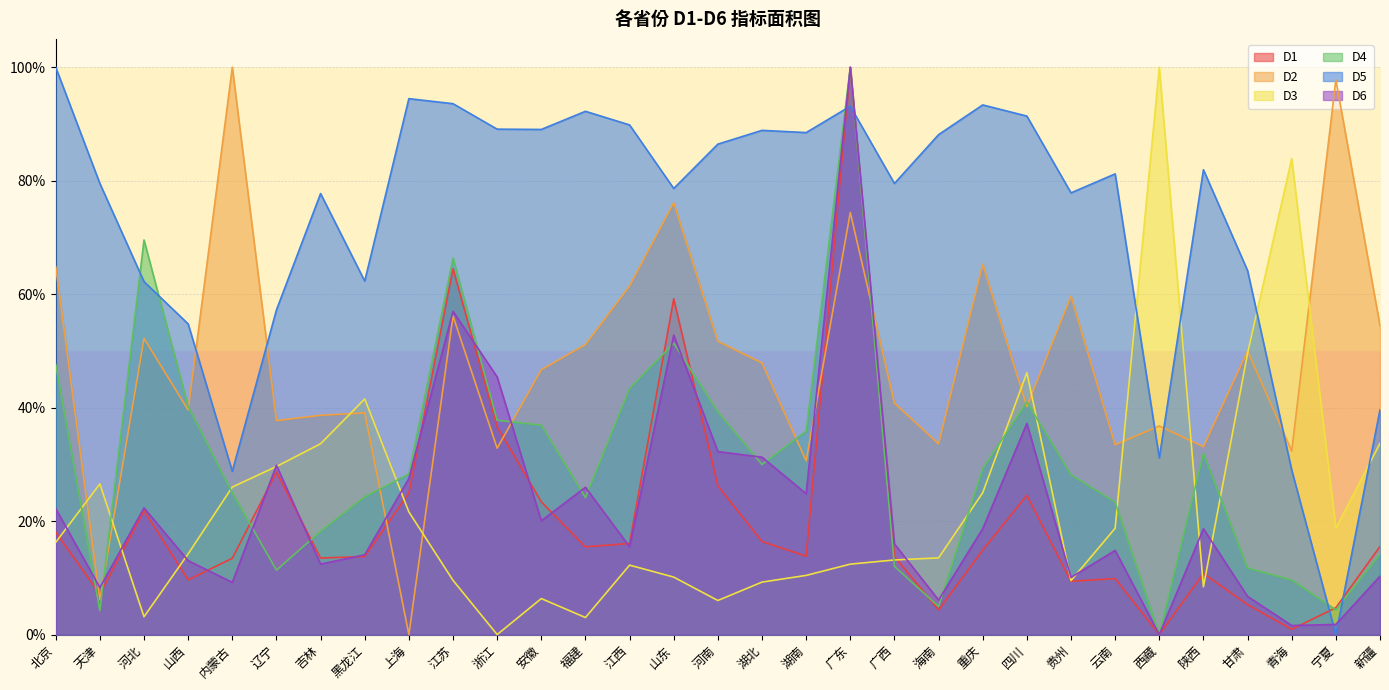

True or false: D2 has a value of 0.3 at 青海.

True